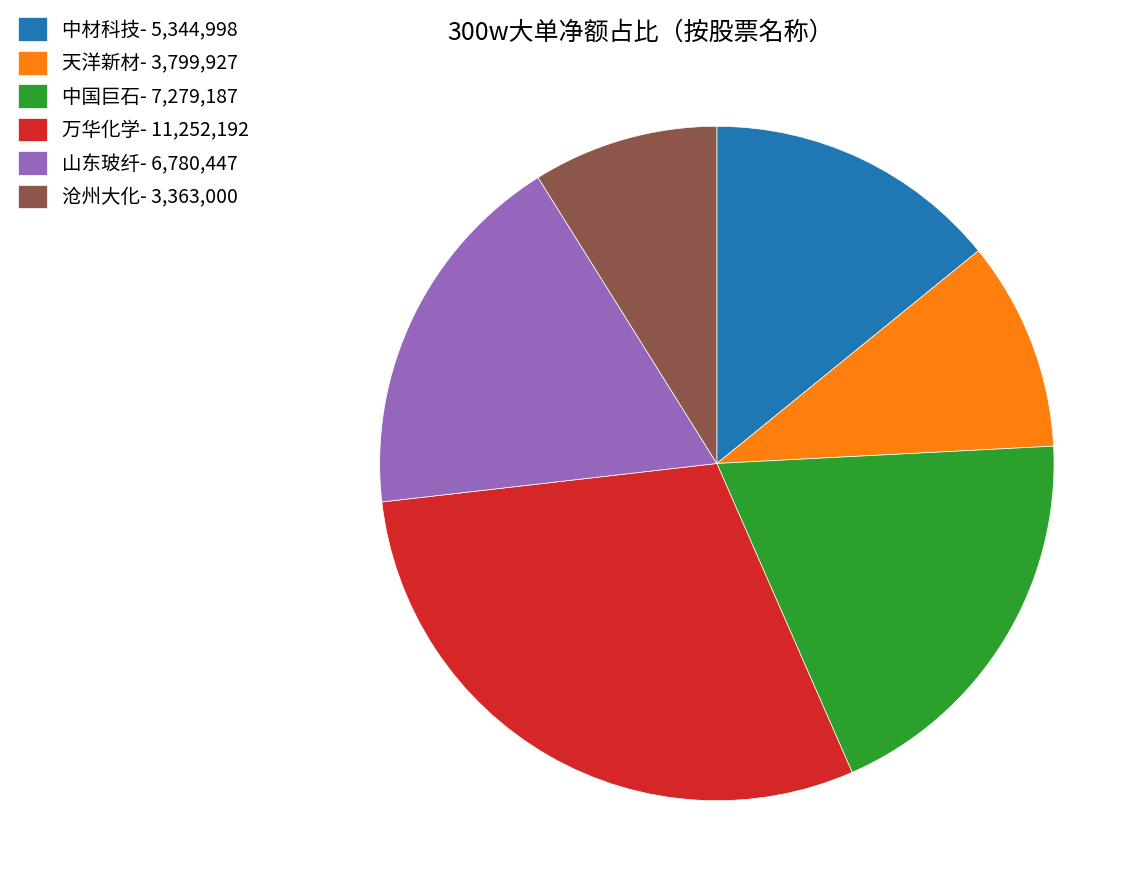

Approximately how many times larger is the value at 中国巨石 compared to 天洋新材?

1.9